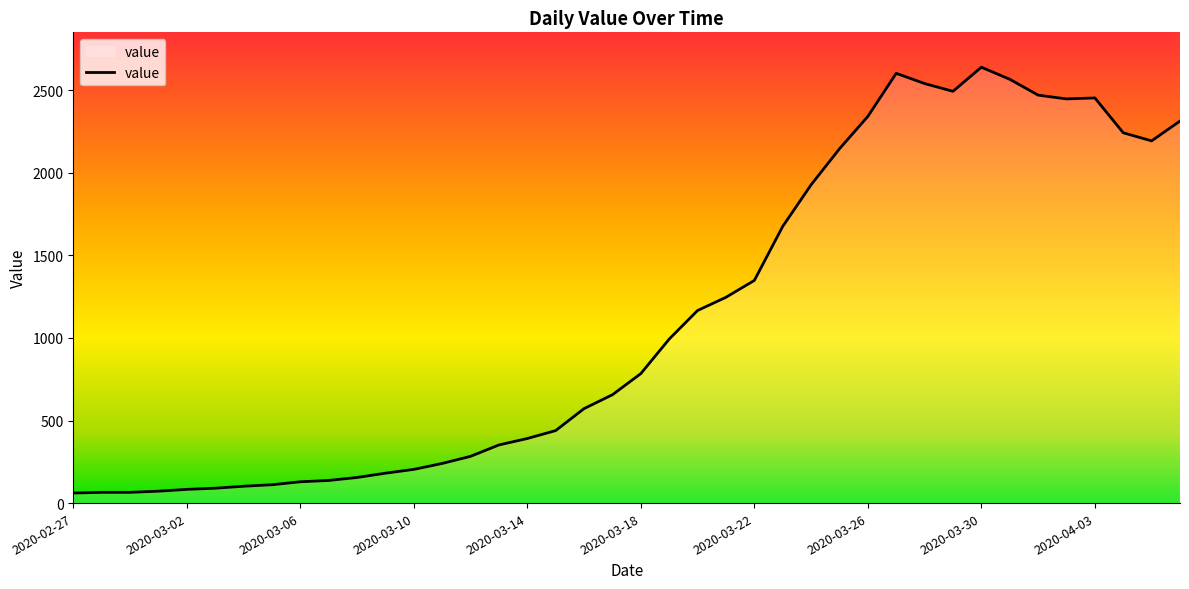

What is the difference between the maximum and minimum values?

2578